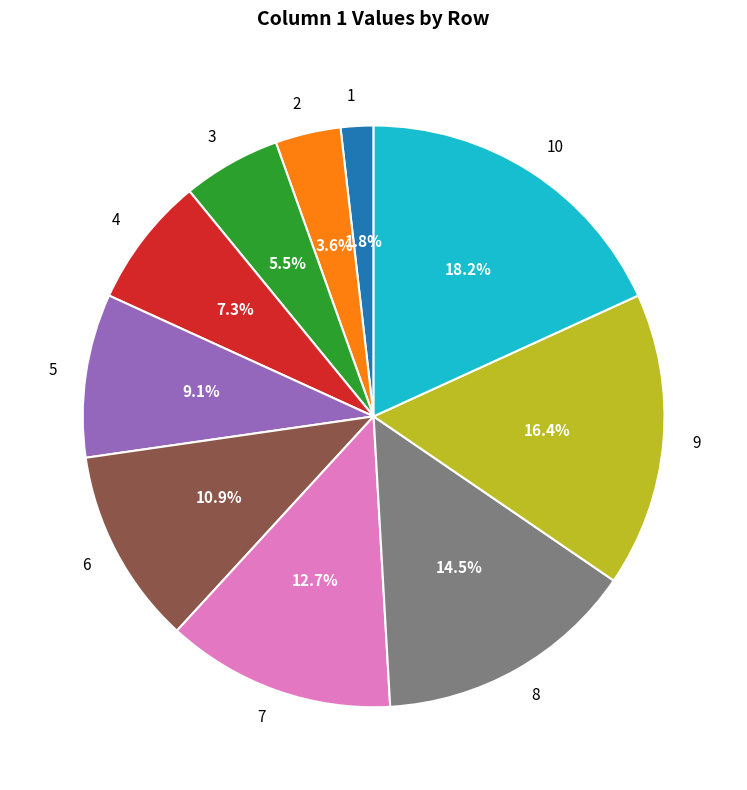

To the nearest percent, what is the difference between the largest and smallest slice percentages?

16%